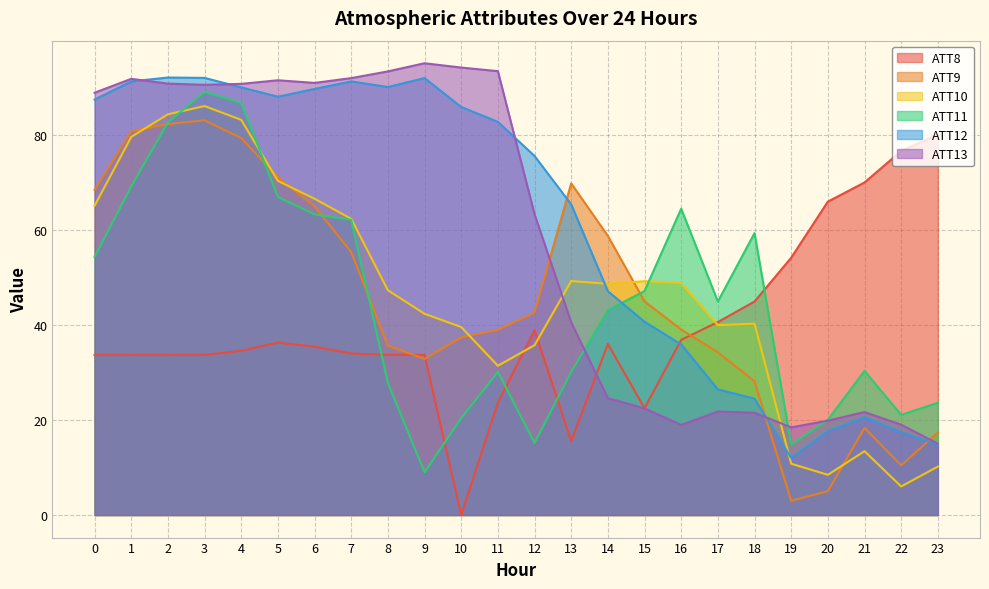

What is the total value across all series at 4?

464.1